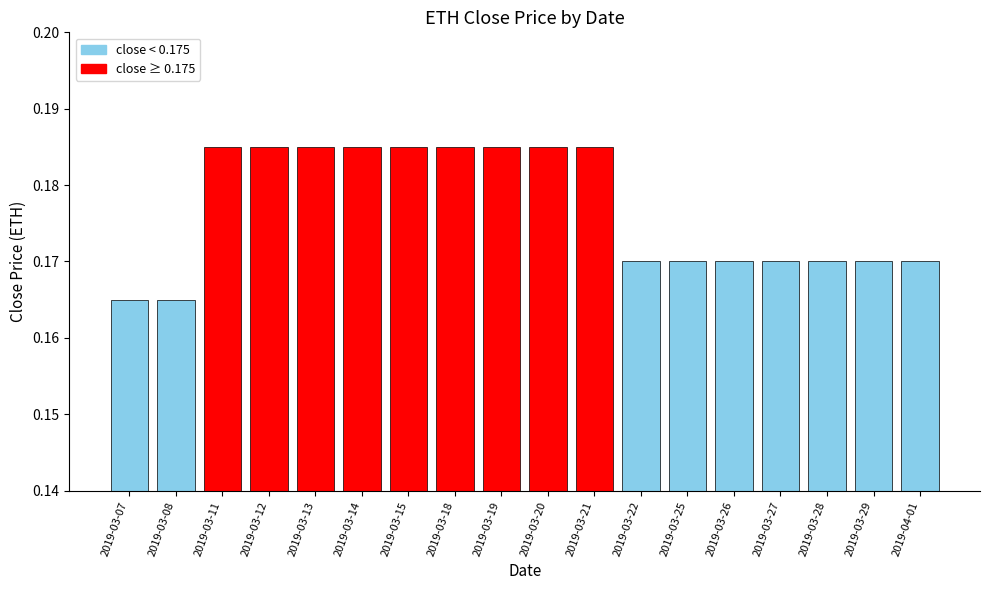

What position from the left is 2019-03-12?

4